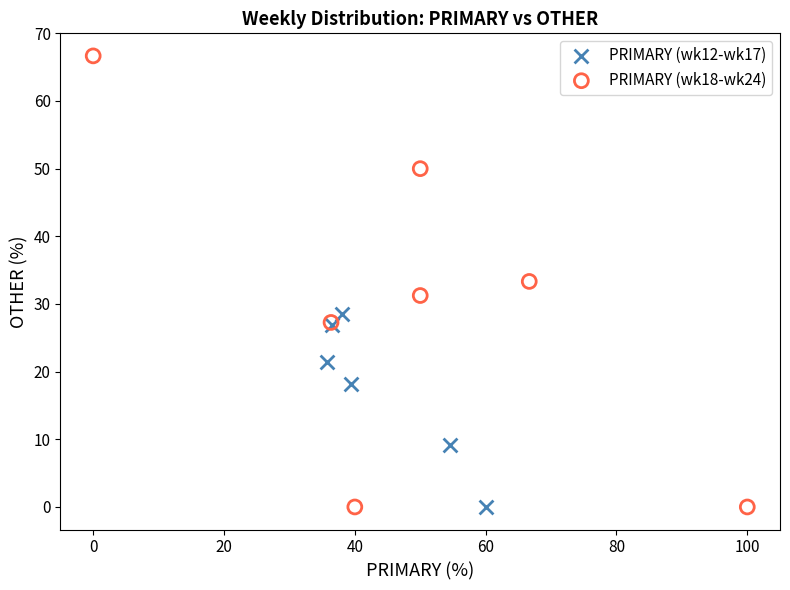

Which series has the largest Y range (max minus min)?

PRIMARY (wk18-wk24)